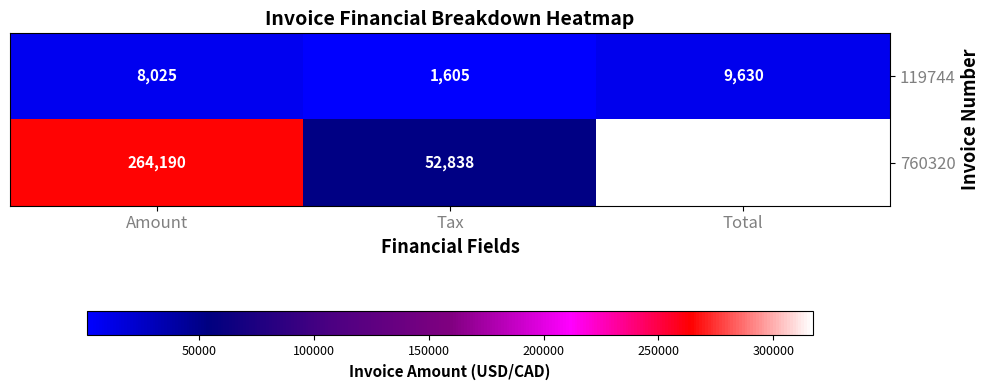

List the series in order of their overall mean, highest first.

760320, 119744